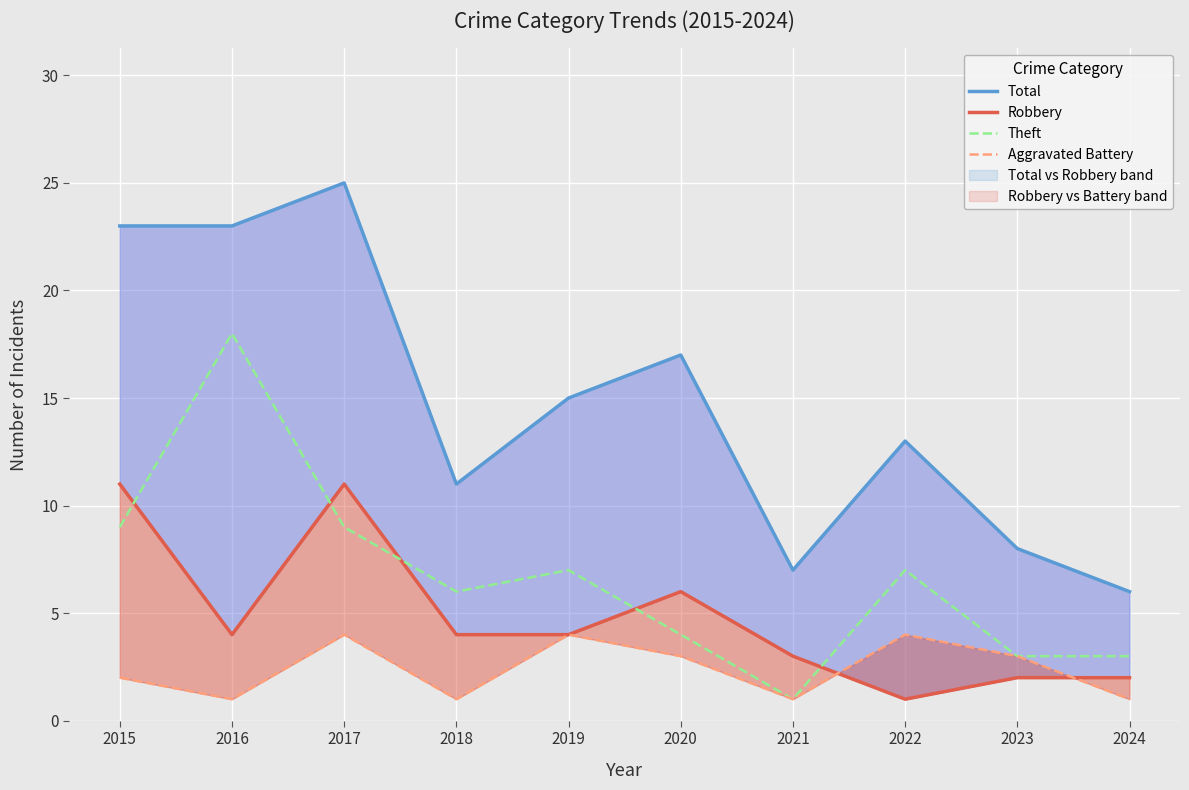

True or false: Robbery and Total intersect in this chart.

False